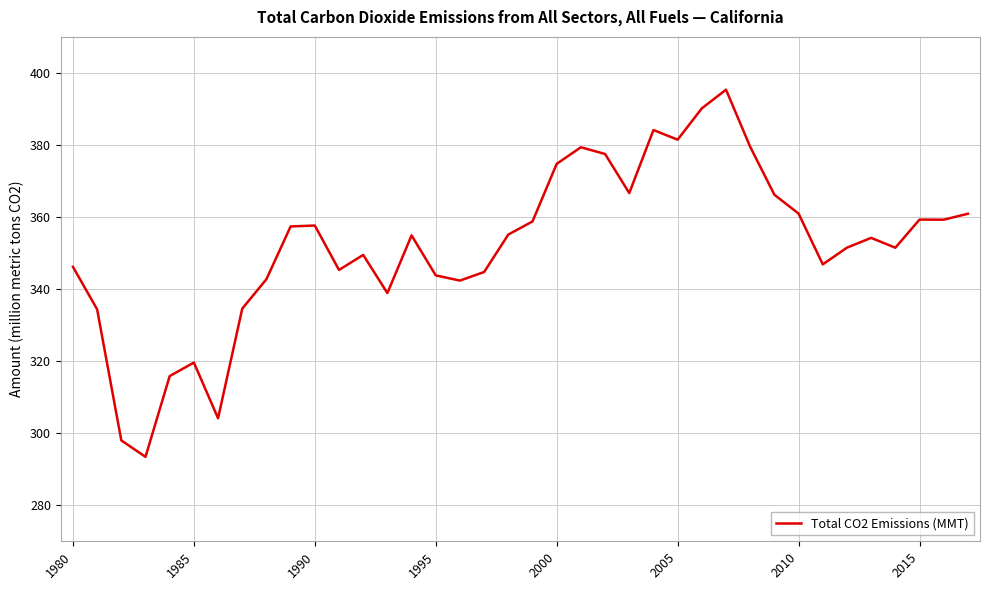

What is the minimum value shown in the chart?

293.4